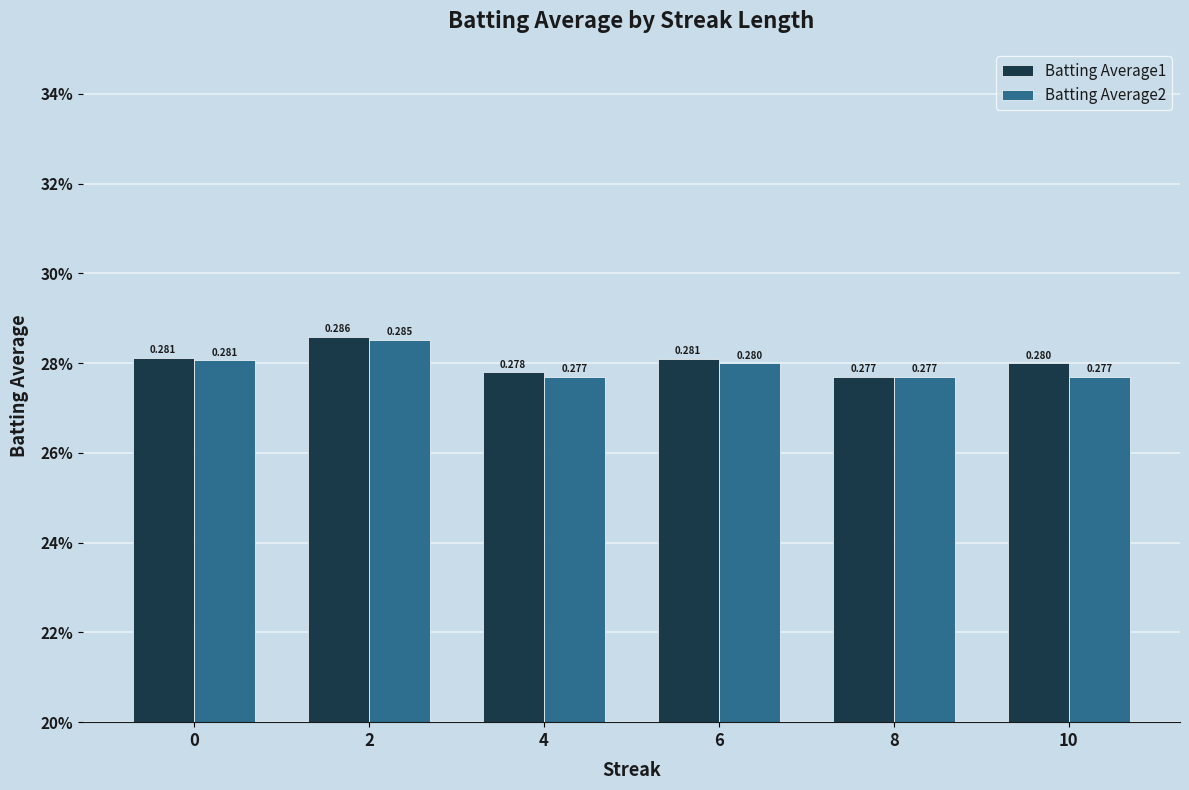

Rank the series at 0 from lowest to highest value.

Batting Average2, Batting Average1